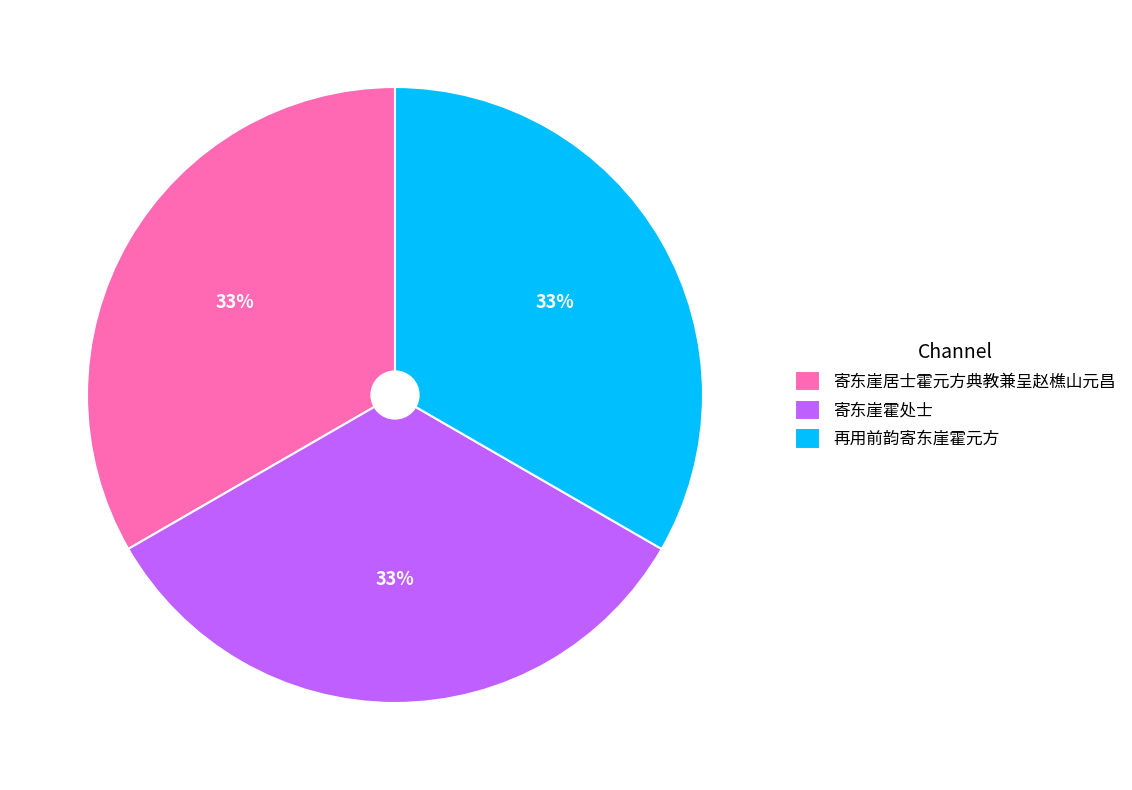

Approximately how many times larger is the value at 寄东崖霍处士 compared to 寄东崖居士霍元方典教兼呈赵樵山元昌?

1.0